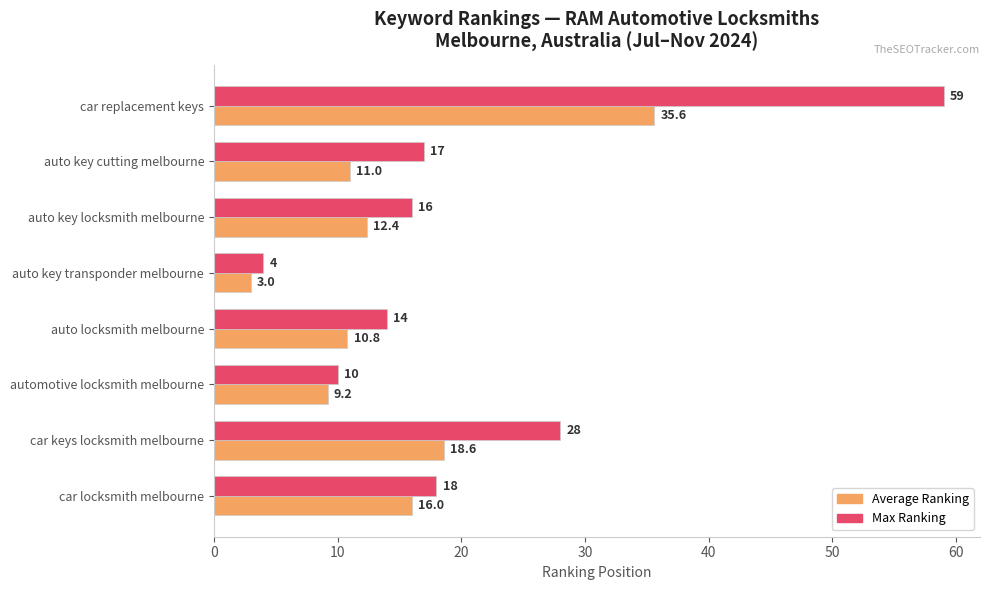

The Average Ranking series shows 11.0 at auto key cutting melbourne. True or false?

True